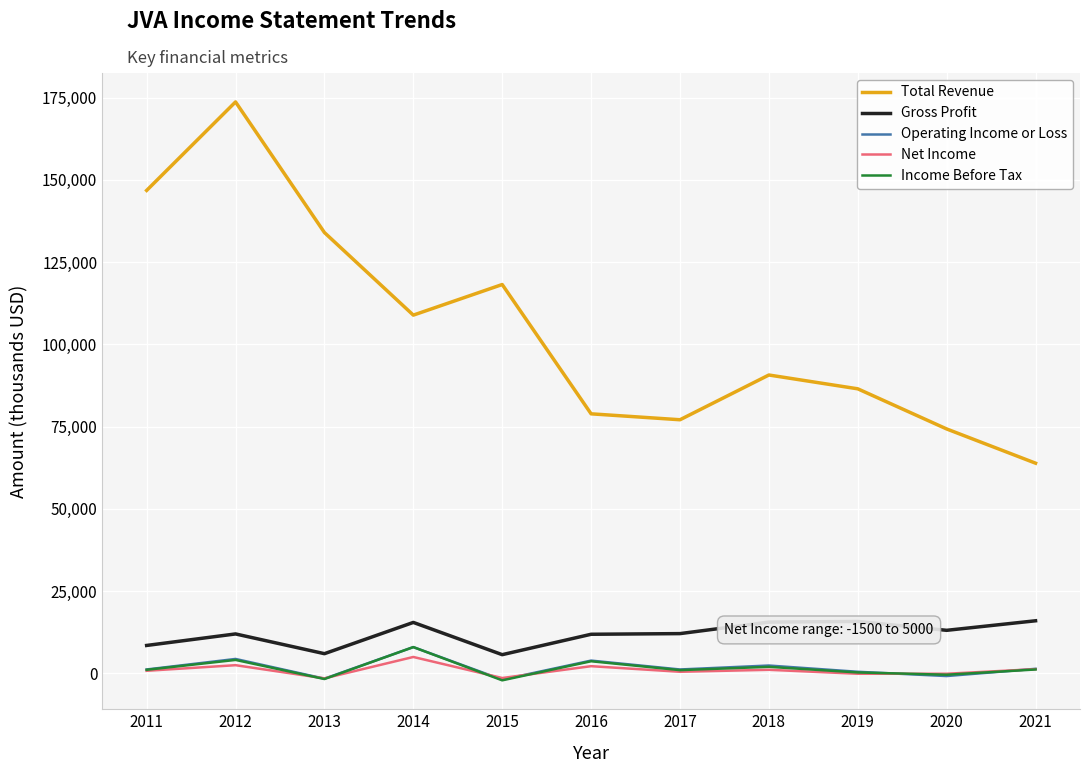

What is the total value across all series at 2020?

86100